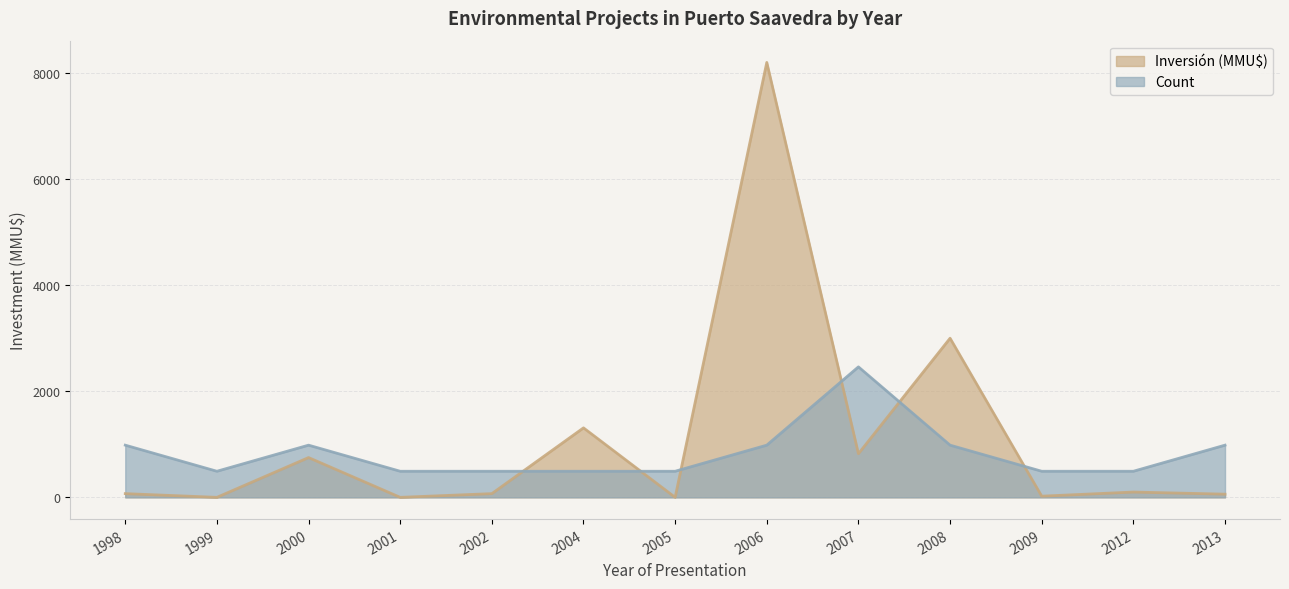

At which category is the sum across all series the highest?

2006